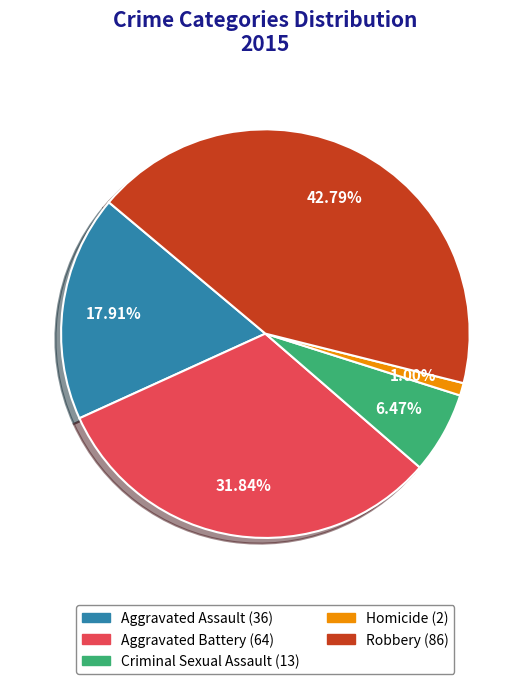

What is the ratio of the value at Homicide to the value at Aggravated Assault?

0.1